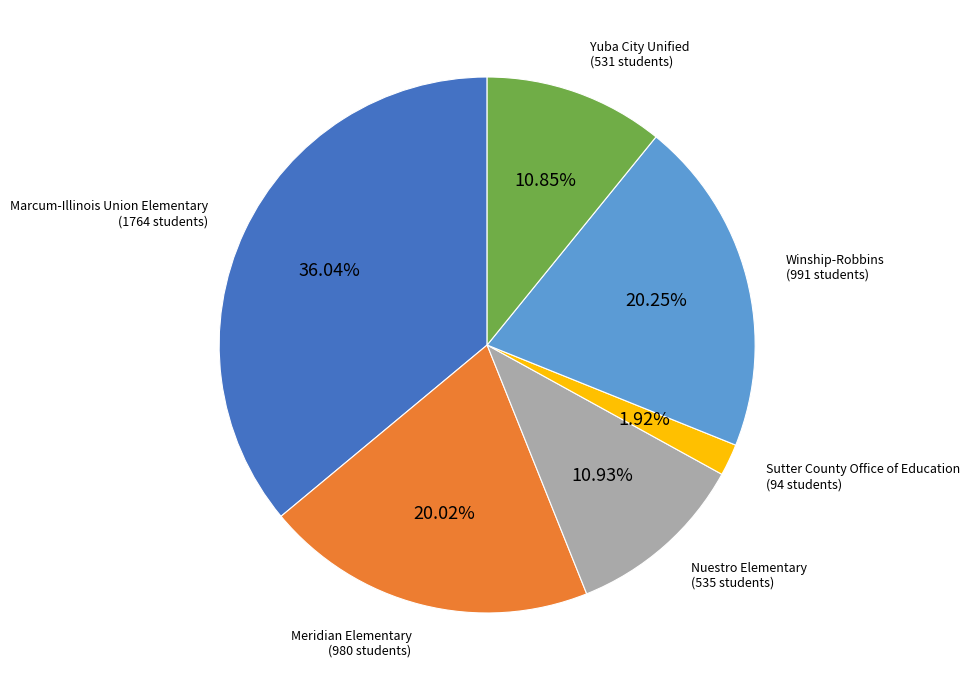

Does any single category account for the majority?

No